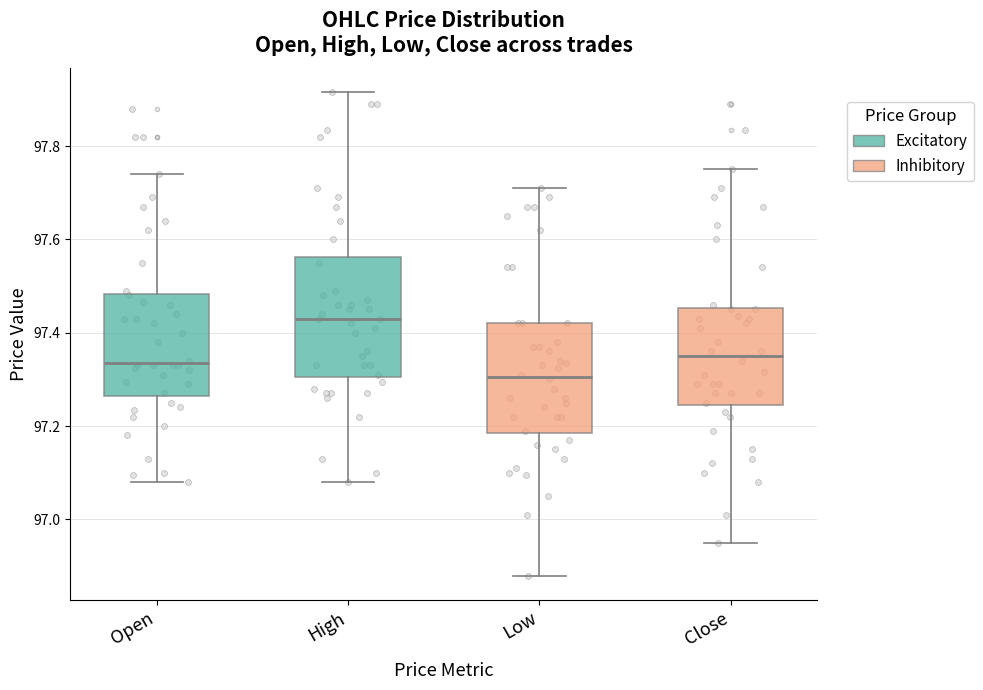

Which box has the highest median line?

High